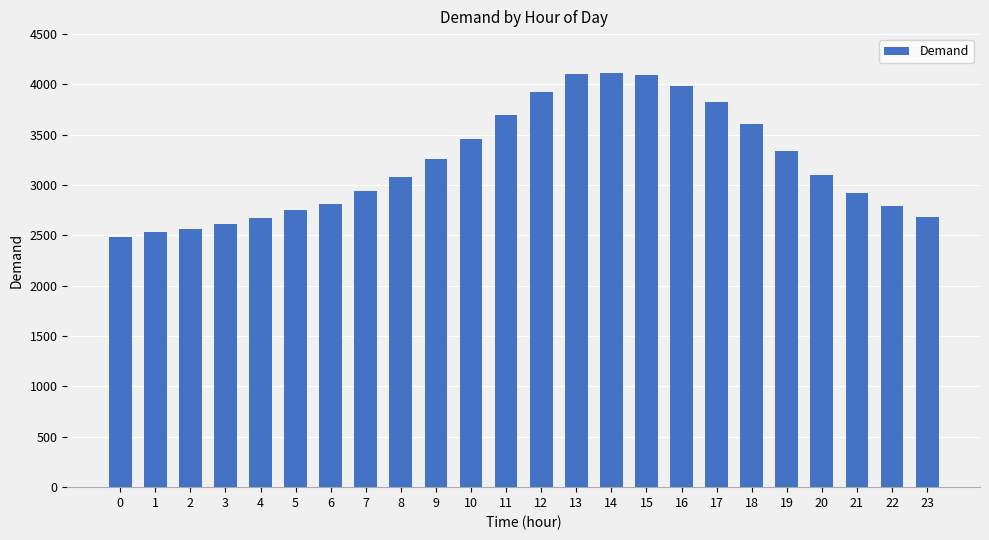

What is the average value?

3223